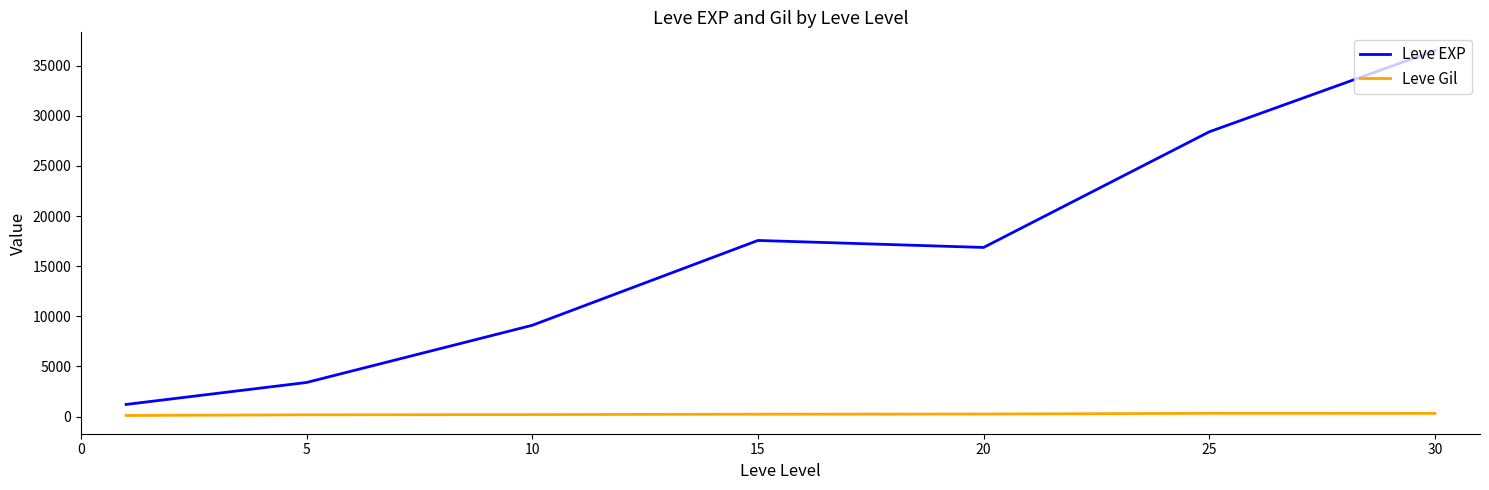

List the series in order of their peak value, lowest first.

Leve Gil, Leve EXP